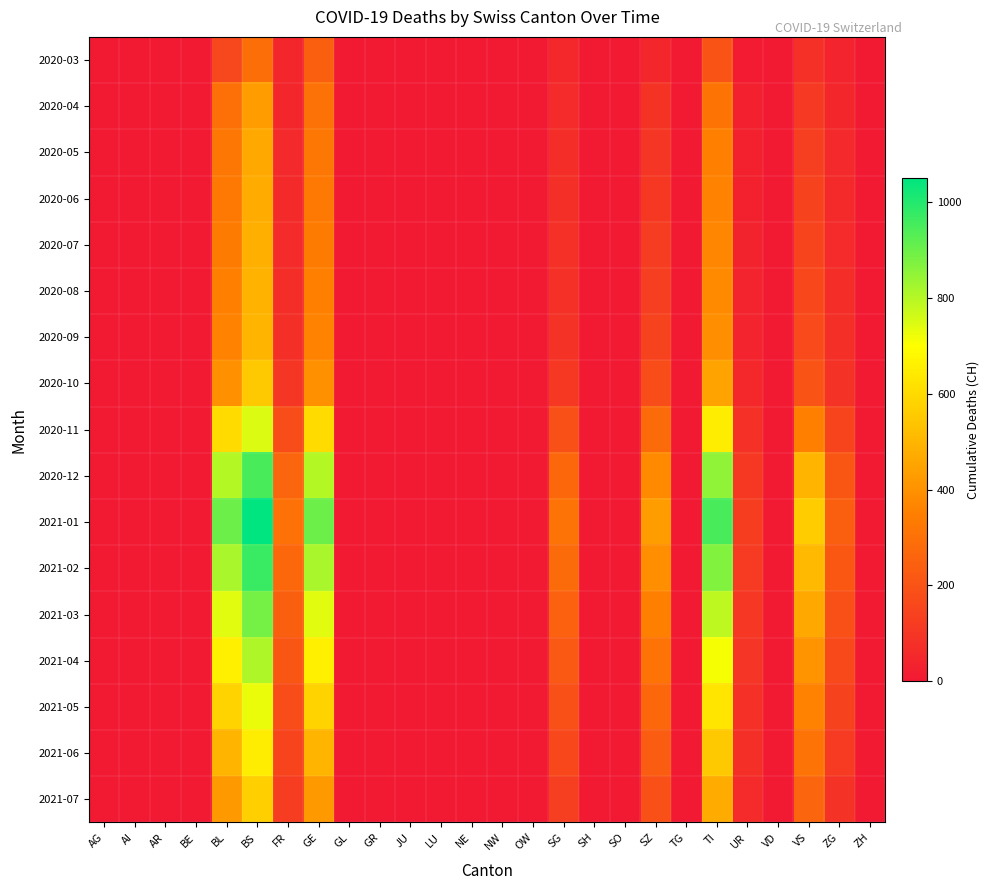

What is the difference between the highest and lowest values at AG?

3